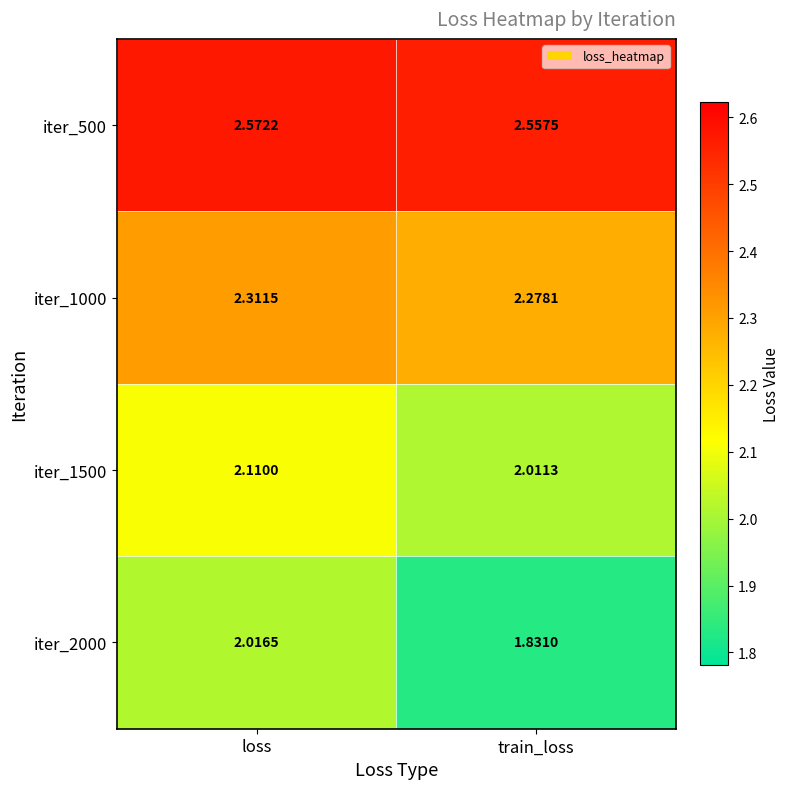

Where is iter_1500 nearest to the value 2?

train_loss